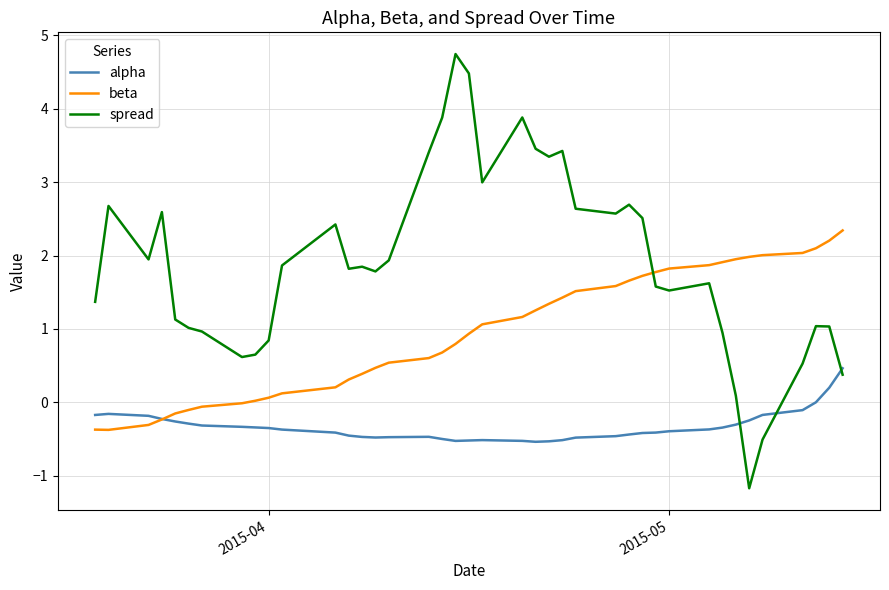

Which series has the widest spread of values?

spread